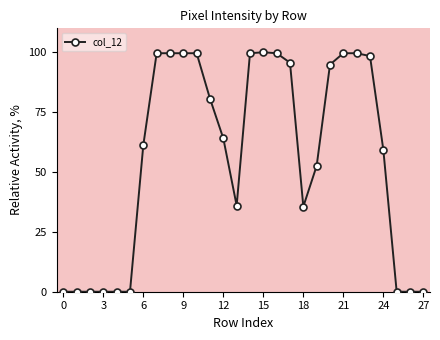

What is the maximum value shown in the chart?

100.0